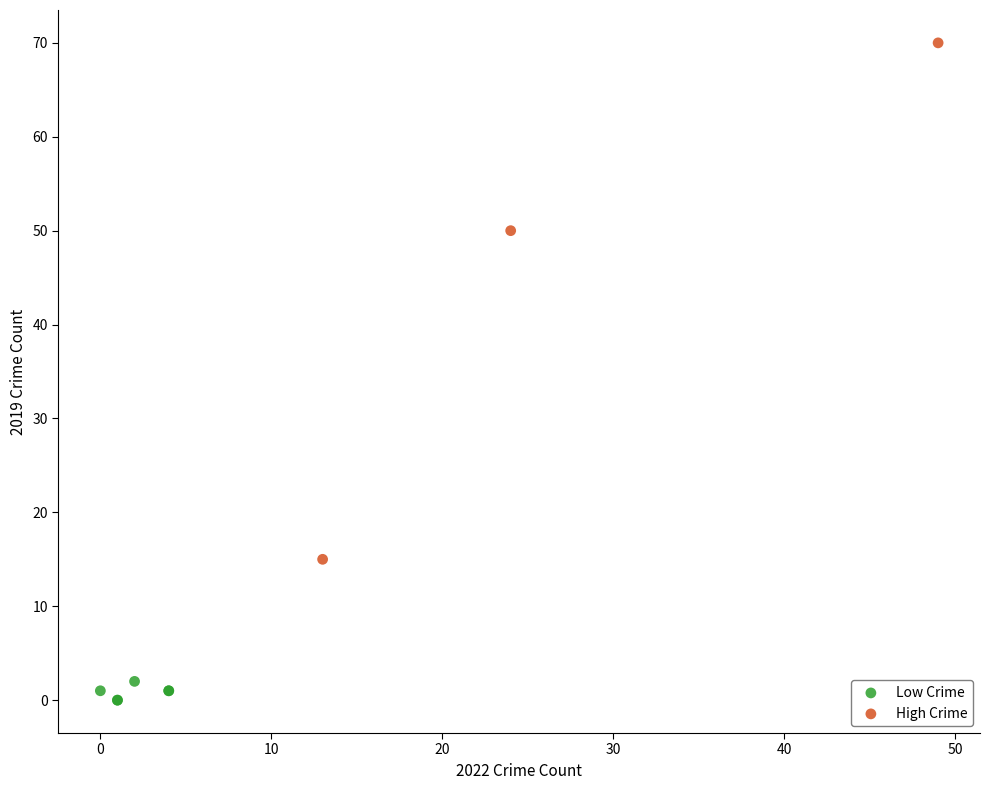

Which series has the widest spread of Y values?

High Crime